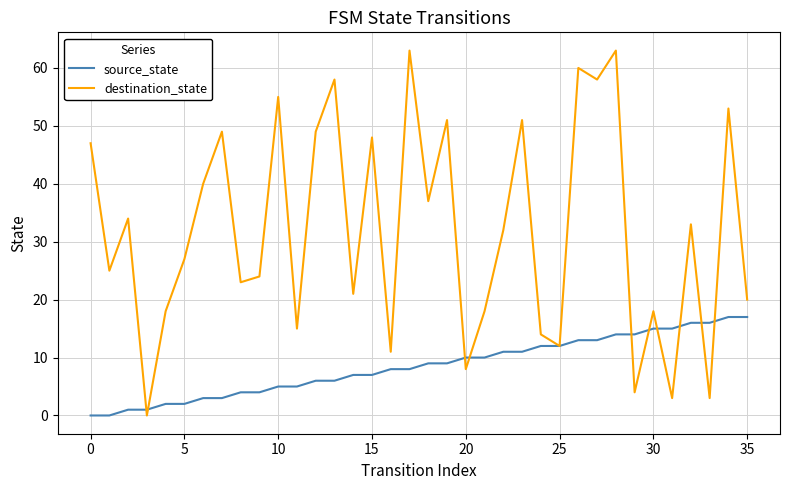

Rank the series by their maximum value, from highest to lowest.

destination_state, source_state